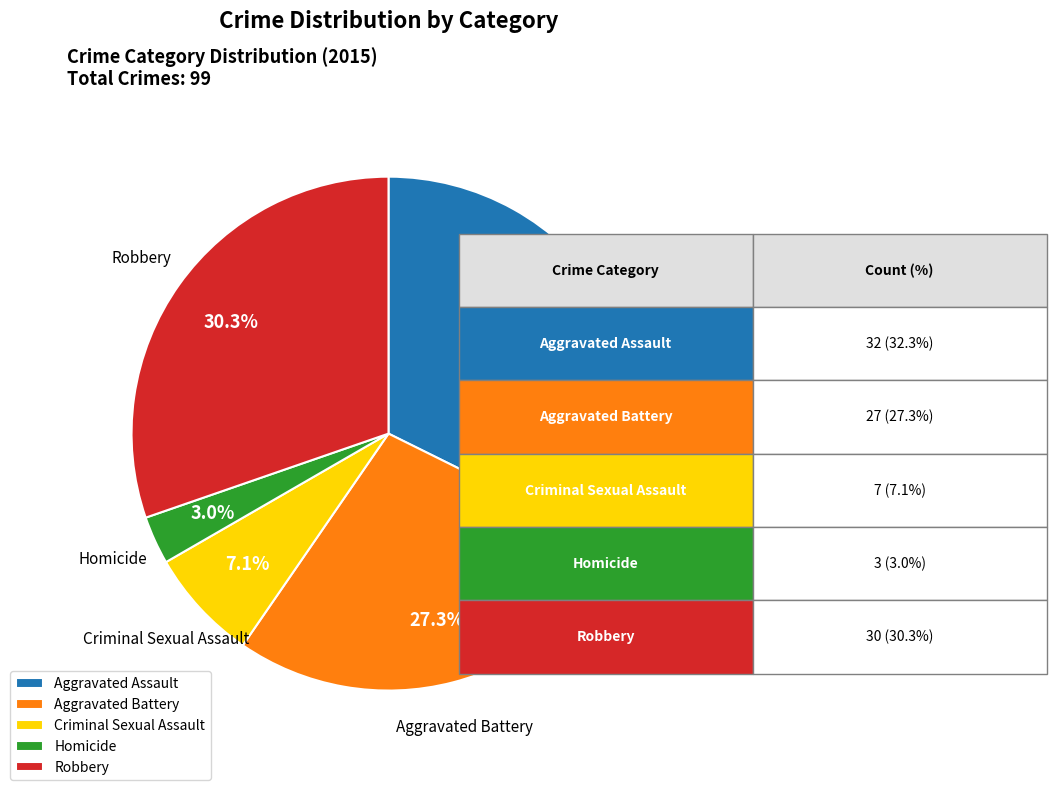

Does Robbery represent more than half of the total?

No